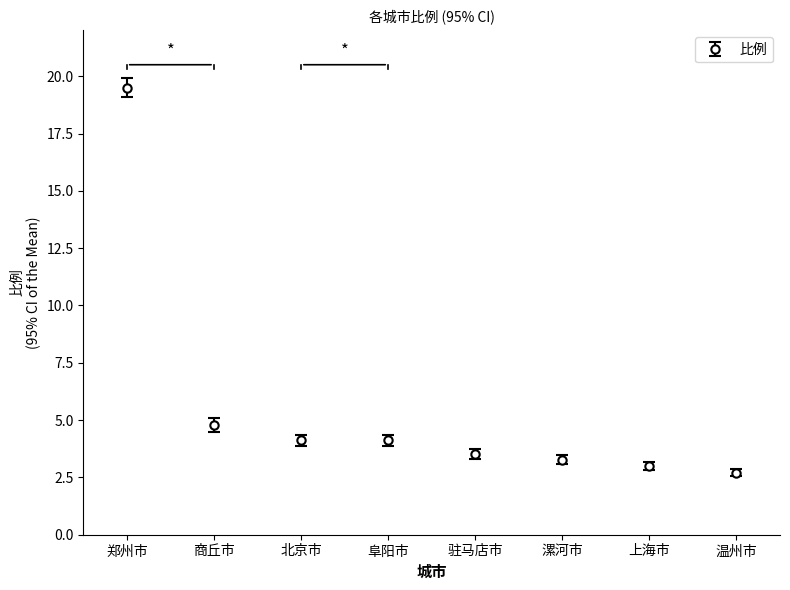

The chart shows a value of 2.7 at 温州市. True or false?

True